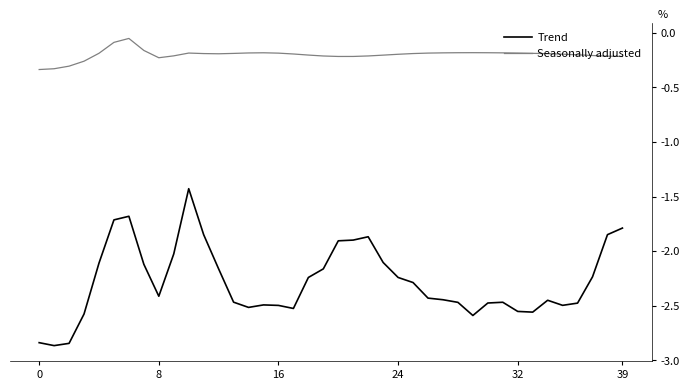

Which series has the largest total across all categories?

Seasonally adjusted